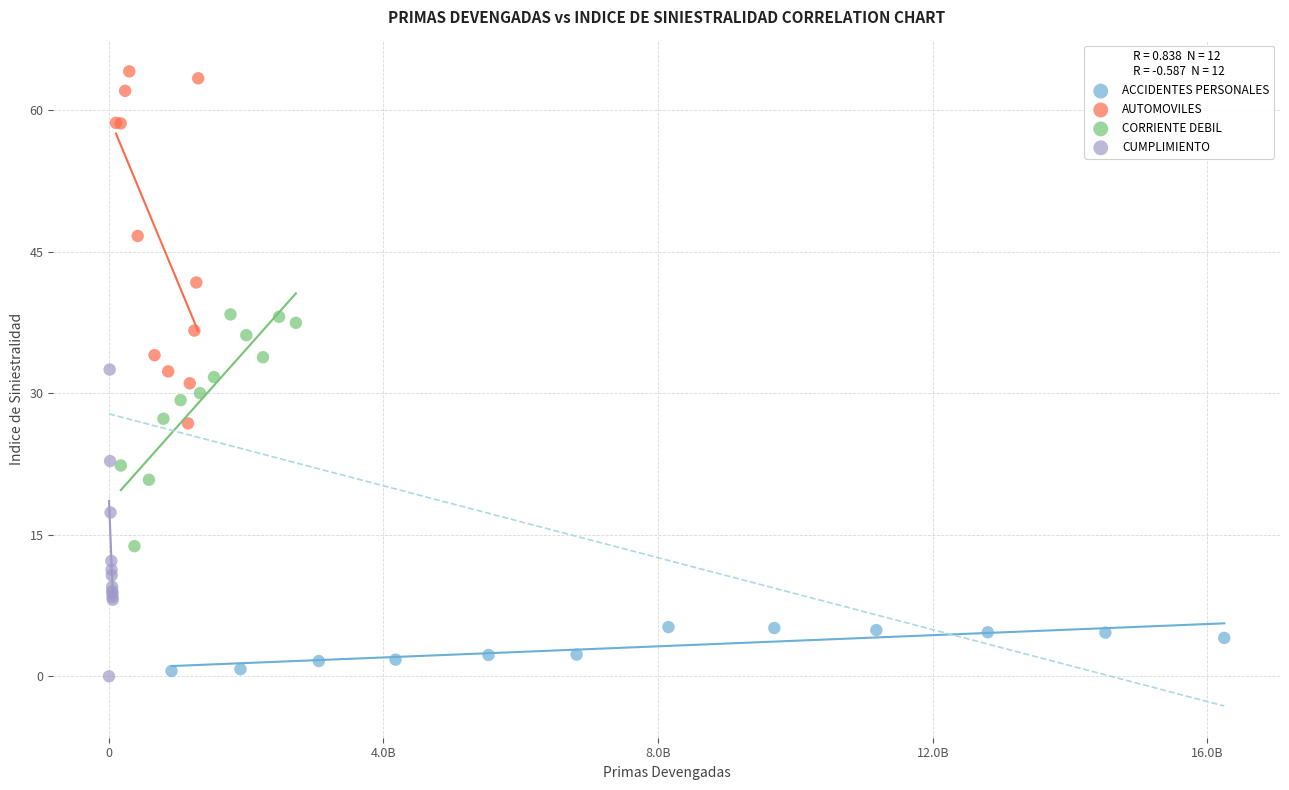

What are all the series names shown in the legend?

ACCIDENTES PERSONALES, AUTOMOVILES, CORRIENTE DEBIL, CUMPLIMIENTO